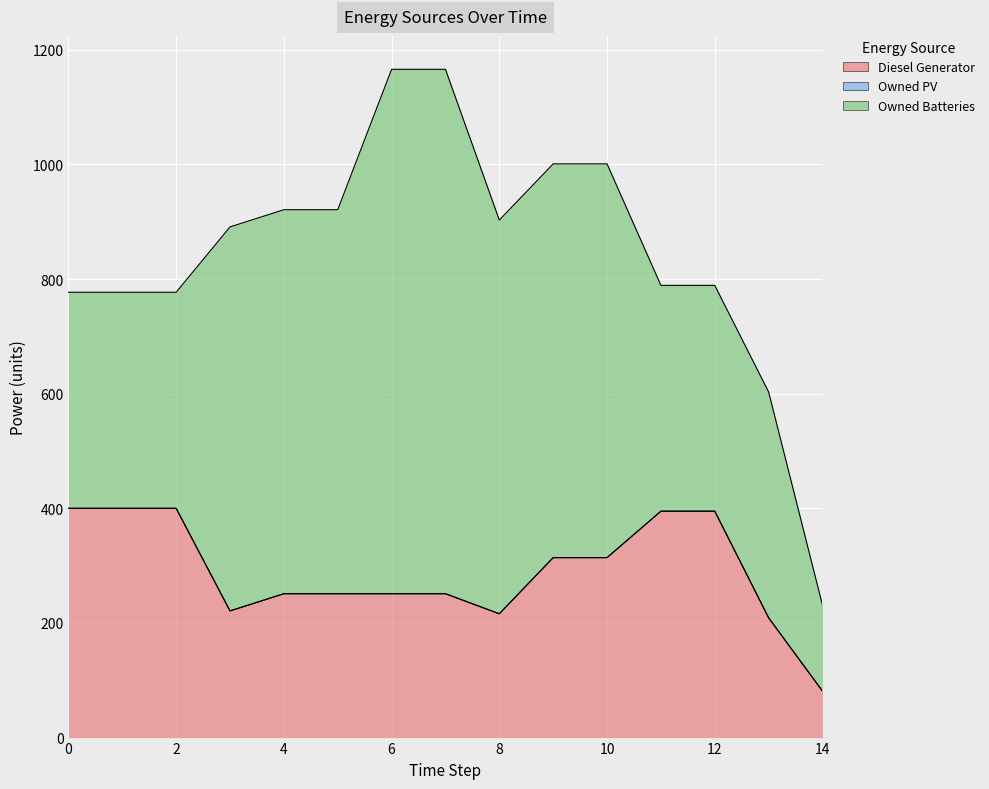

The value of Diesel Generator at 6 is 428. True or false?

False